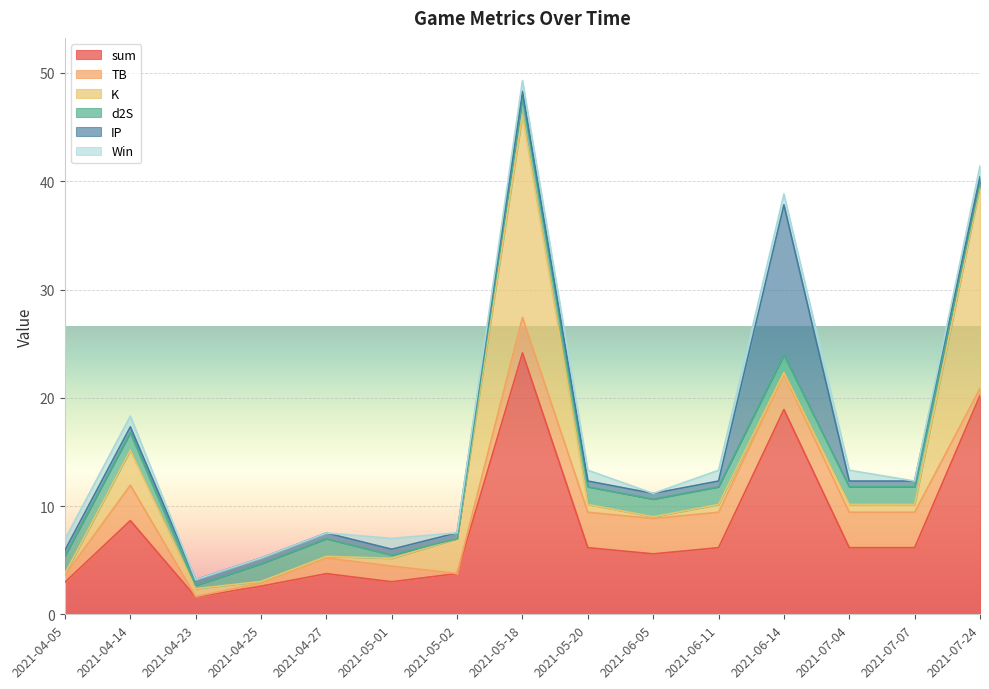

Which has a higher value, 2021-07-07 or 2021-07-04?

2021-07-07